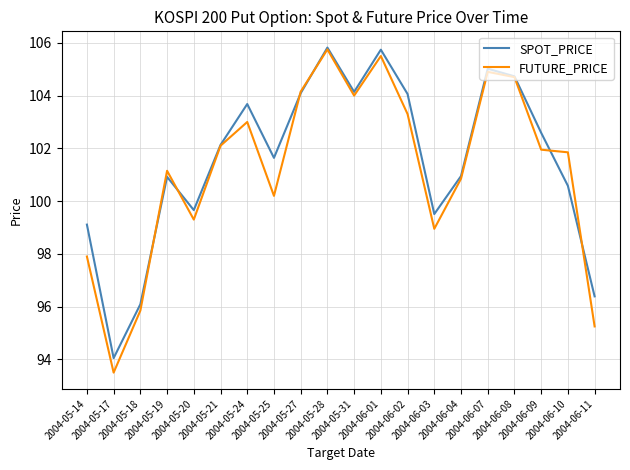

True or false: SPOT_PRICE has more than 0 points higher than both neighbors.

True